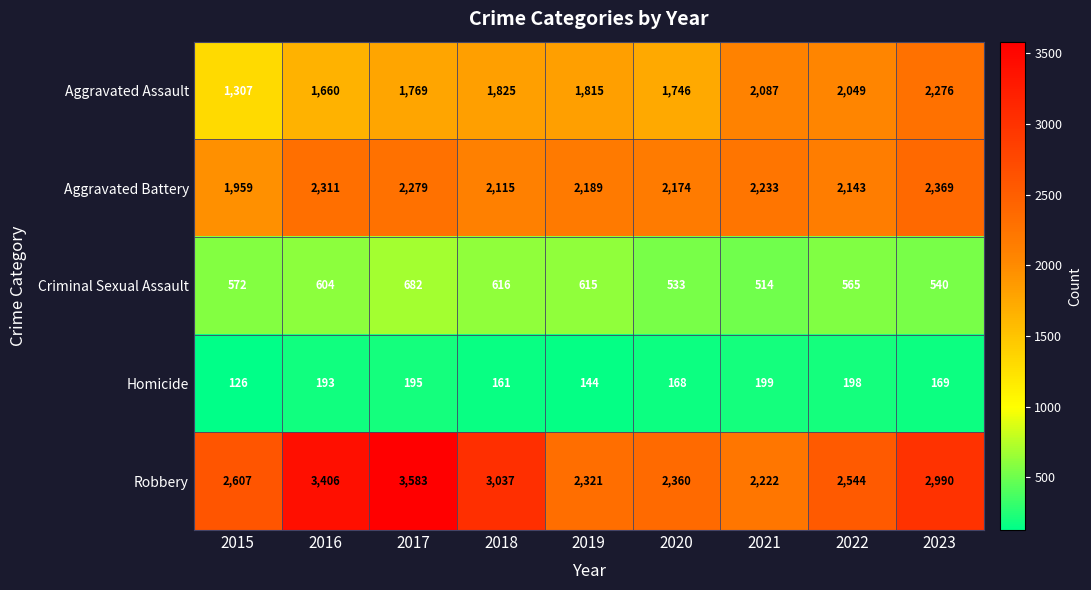

Which category has the highest value in the Criminal Sexual Assault series?

2017